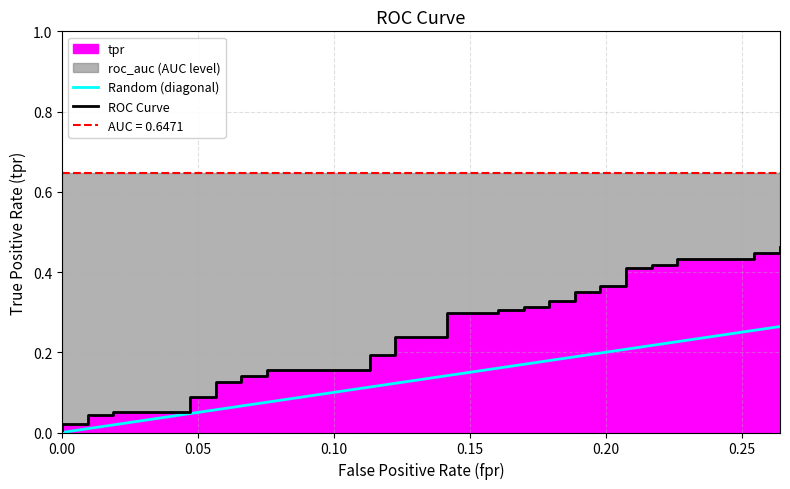

The chart shows a value of 0.1 at 15. True or false?

False